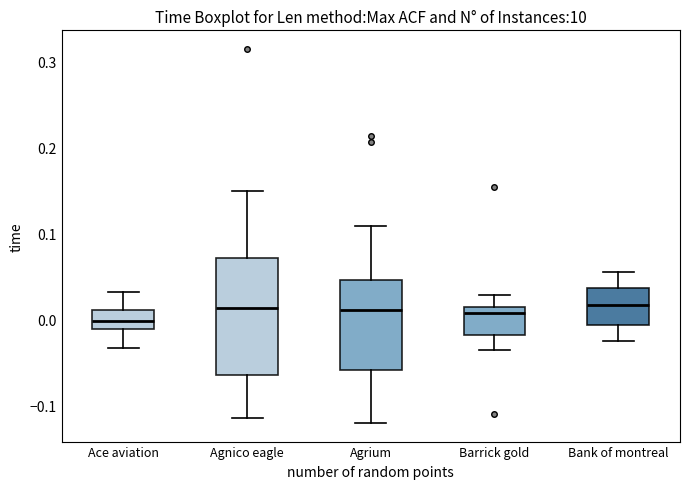

Reading left to right, read every box against the y-axis: the position of its median line, the range the box covers, and the ends of its whiskers. The values are not printed on the chart, so give them approximately, as read against the axis.

Ace aviation: median 0.00, box -0.01 to 0.01, whiskers -0.03 to 0.03
Agnico eagle: median 0.01, box -0.06 to 0.07, whiskers -0.11 to 0.15
Agrium: median 0.01, box -0.06 to 0.05, whiskers -0.12 to 0.11
Barrick gold: median 0.01, box -0.02 to 0.02, whiskers -0.04 to 0.03
Bank of montreal: median 0.02, box -0.01 to 0.04, whiskers -0.02 to 0.06